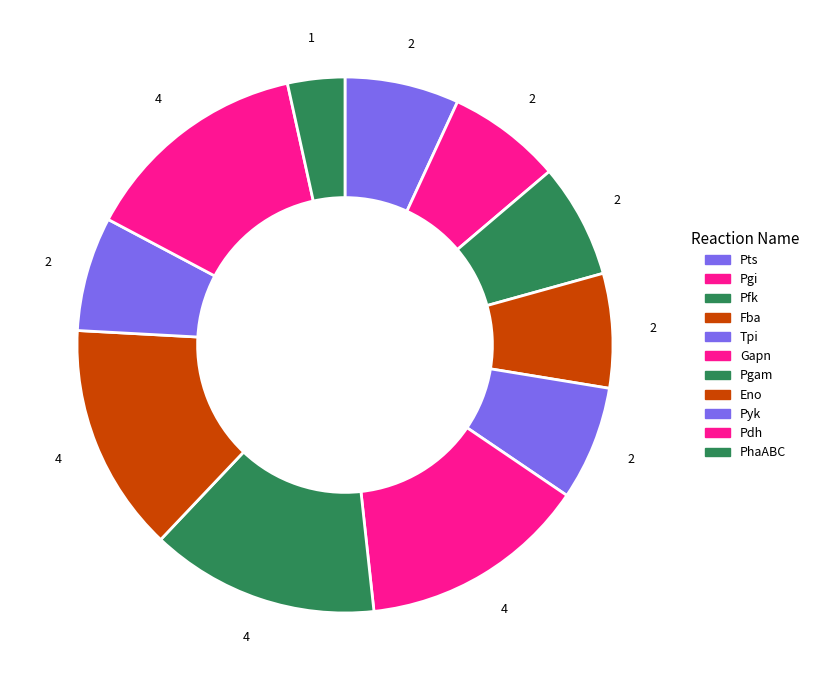

Does PhaABC represent more than half of the total?

No